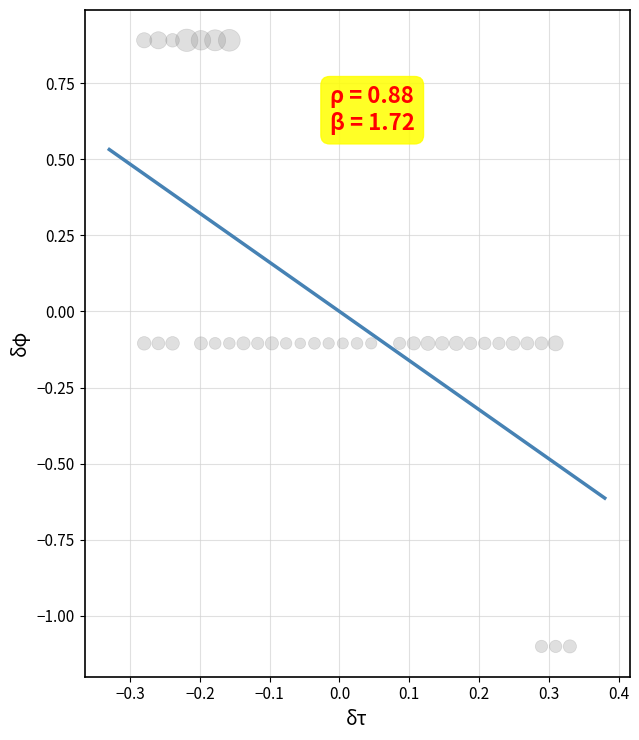

What is the range of X values (max minus min)?

0.6